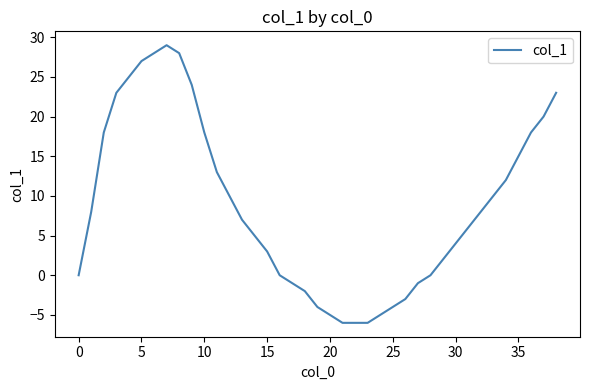

What is the difference between the maximum and minimum values?

35